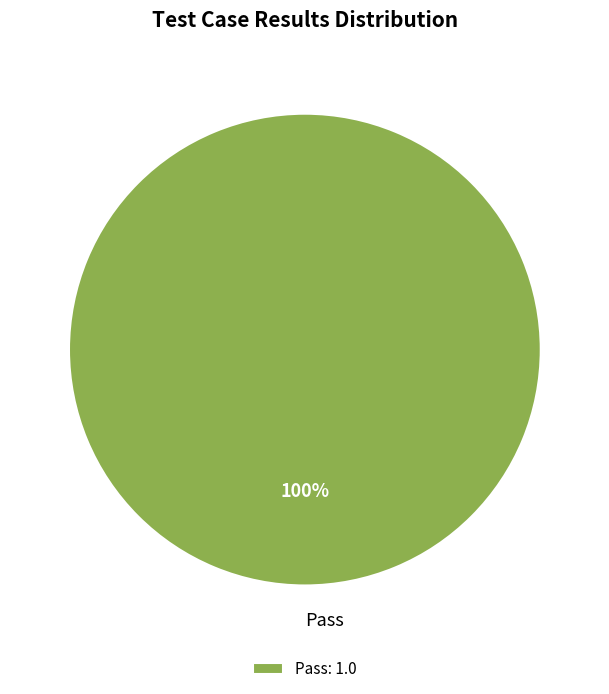

To the nearest percent, what portion does Pass represent?

100%